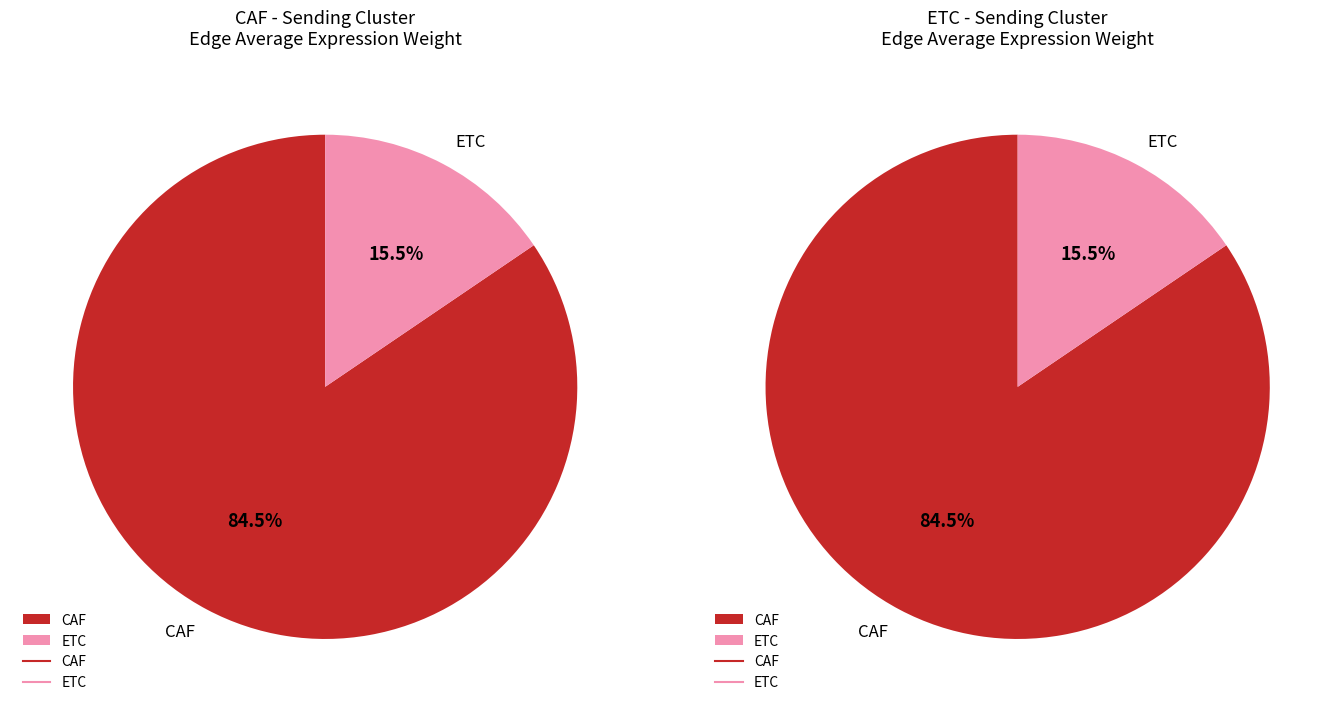

Which slice is the smallest?

ETC